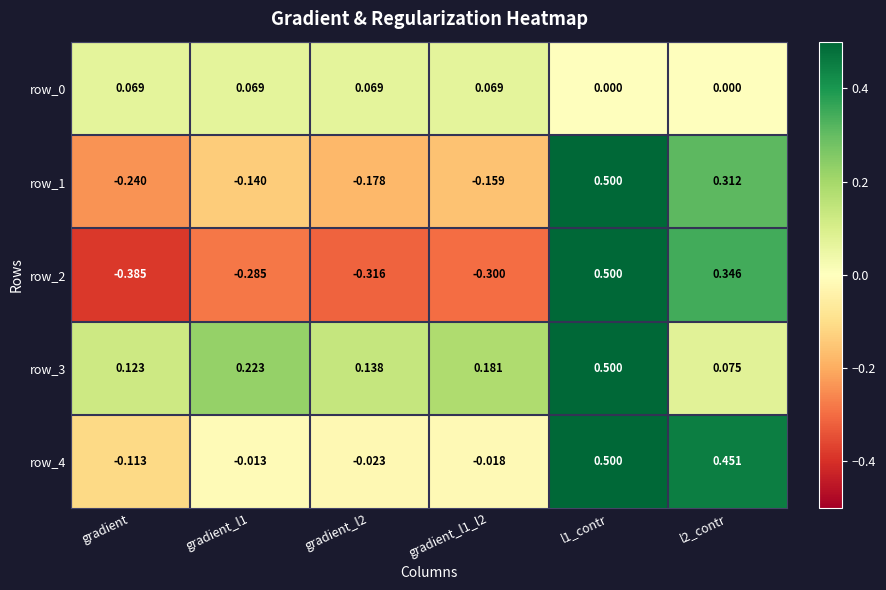

What is the highest value of the row_3 series?

0.5